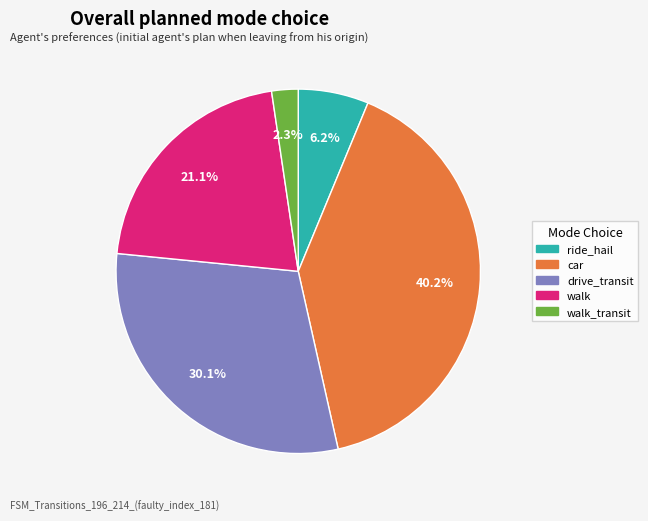

Is there any slice that represents more than half of the pie?

No